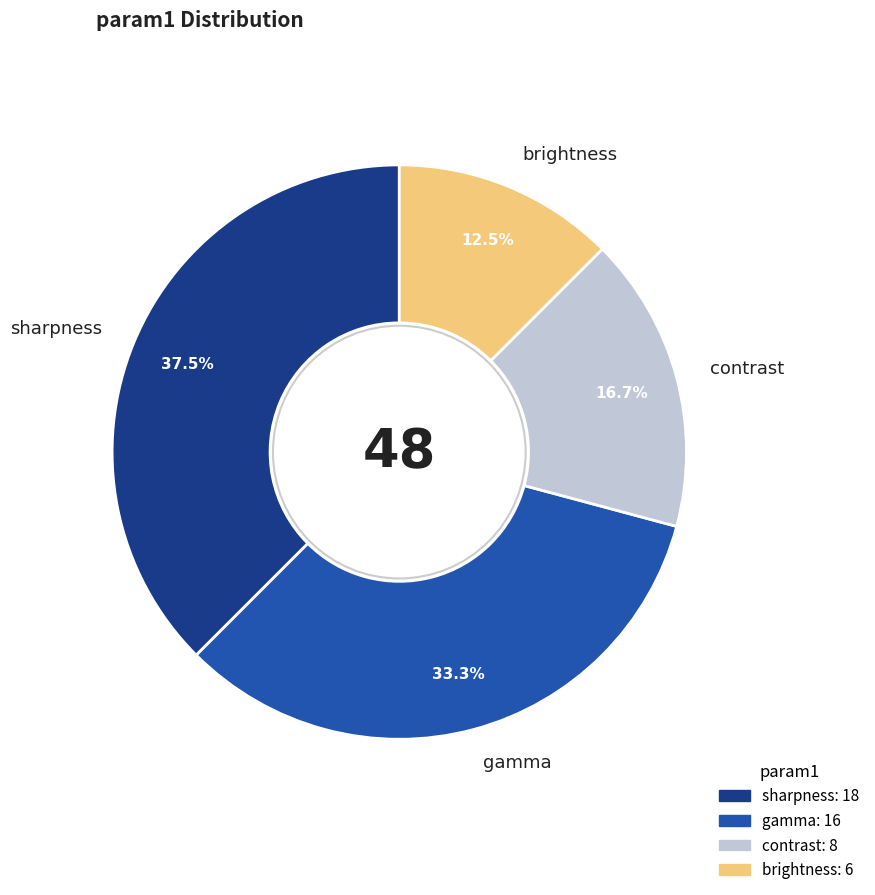

Is there any slice that represents more than half of the pie?

No